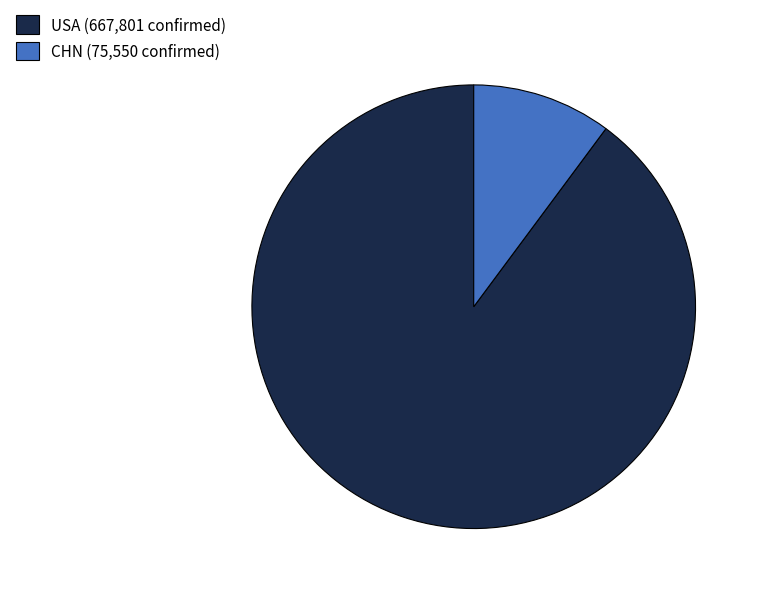

True or false: USA accounts for 80% of the total.

False